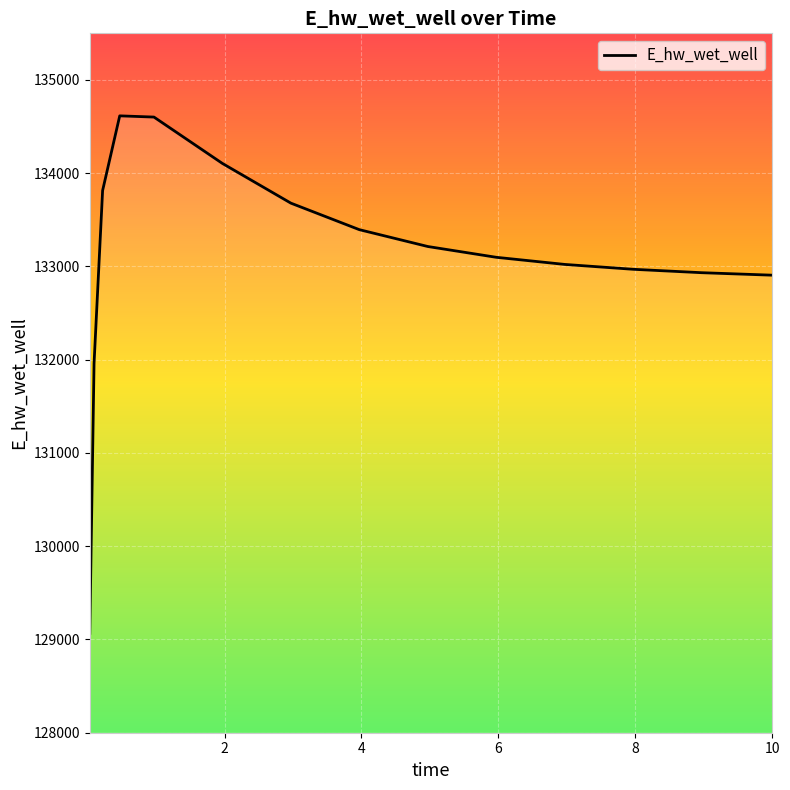

How many interior local peaks (higher than both neighbors) does the data have?

1